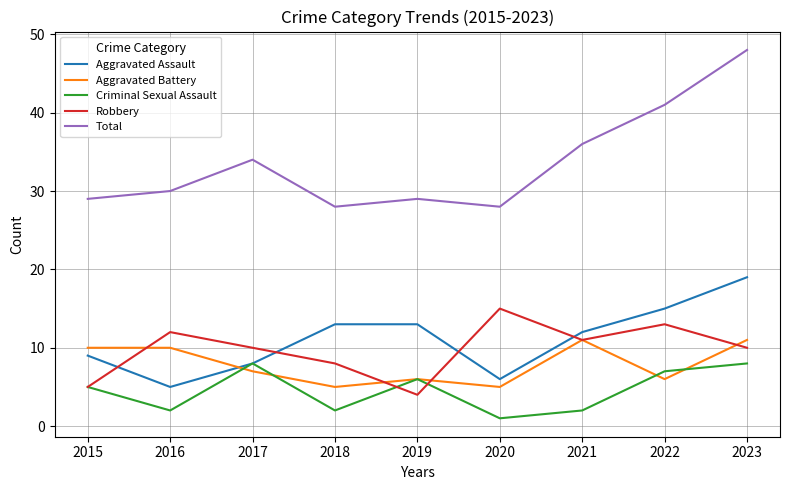

The Total series shows 28 at 2020. True or false?

True